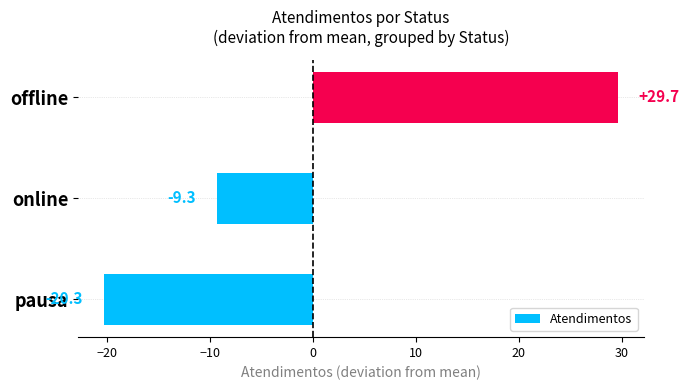

What is the difference between the values at online and pausa?

11.0